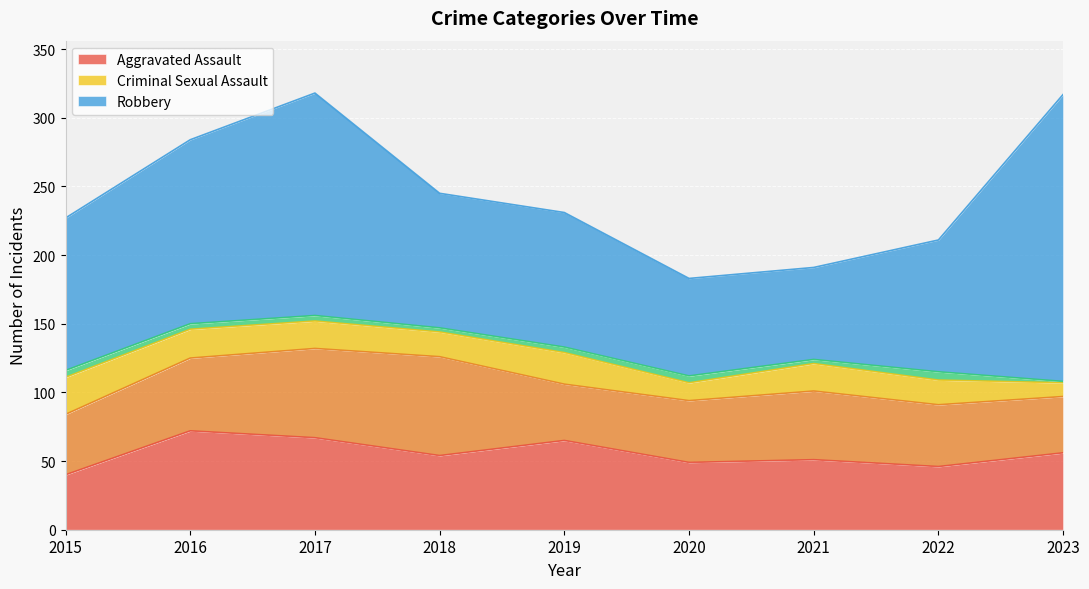

Rank the categories by Robbery value from highest to lowest.

2023, 2017, 2016, 2015, 2018, 2019, 2022, 2020, 2021